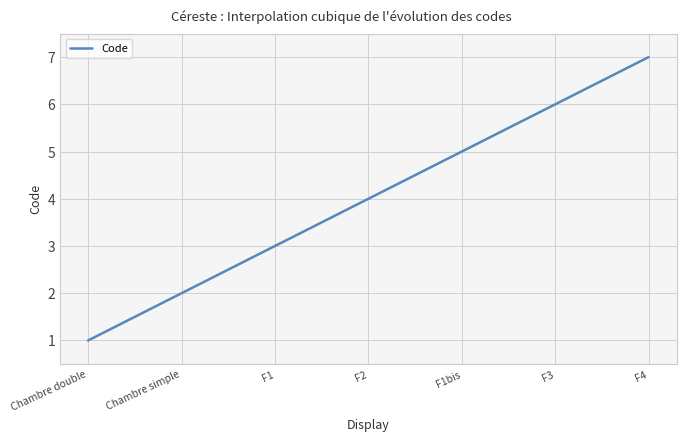

Is it true that the value at F1bis is 5?

True